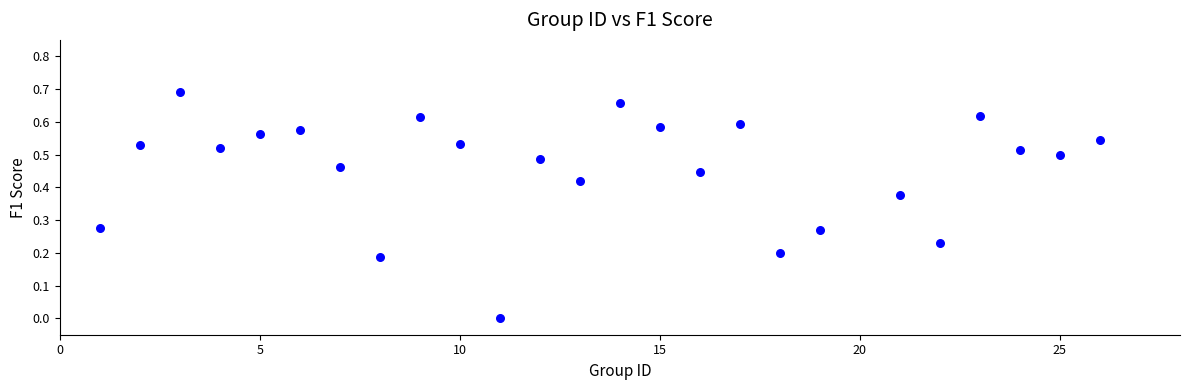

What is the range of X values (max minus min)?

25.0